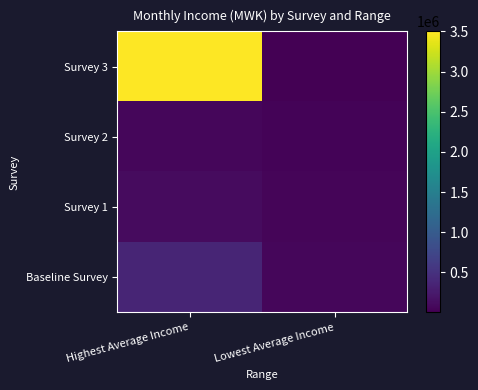

Count the number of data series in this chart.

4